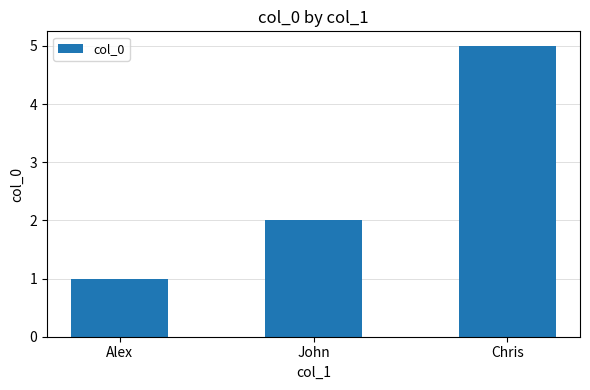

List the labels in order of value, largest first.

Chris, John, Alex